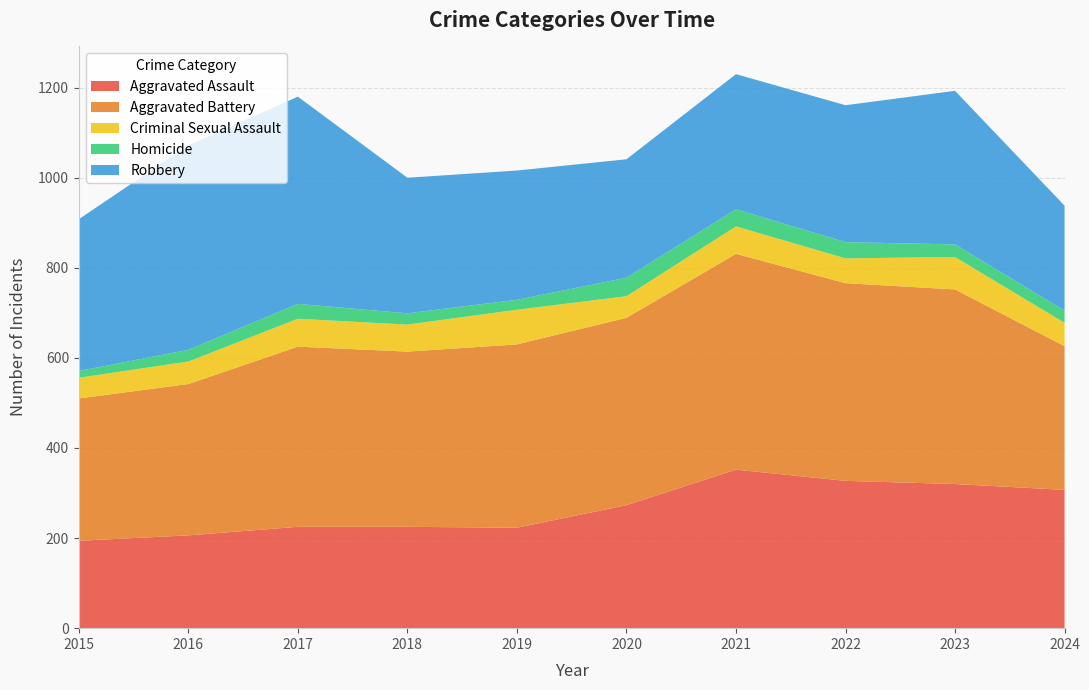

Reading left to right, transcribe all the data shown in this chart.

Aggravated Assault: 194	206	225	225	223	273	352	327	320	307
Aggravated Battery: 316	336	400	389	407	416	479	439	432	319
Criminal Sexual Assault: 46	50	62	60	77	48	61	55	72	52
Homicide: 15	26	33	25	22	41	38	36	28	27
Robbery: 337	454	460	301	287	263	300	304	341	233